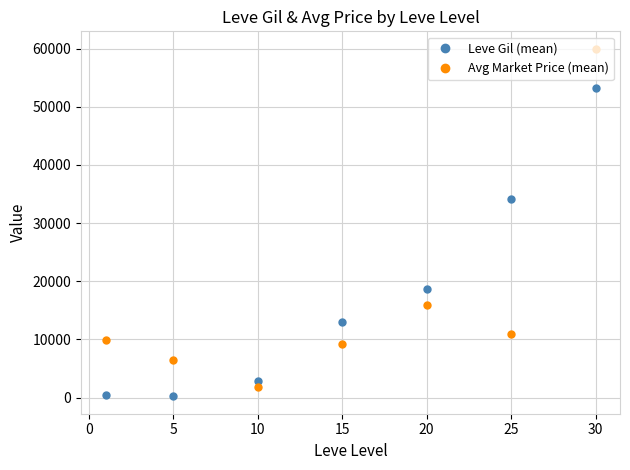

Which series has the widest spread of values?

Avg Market Price (mean)